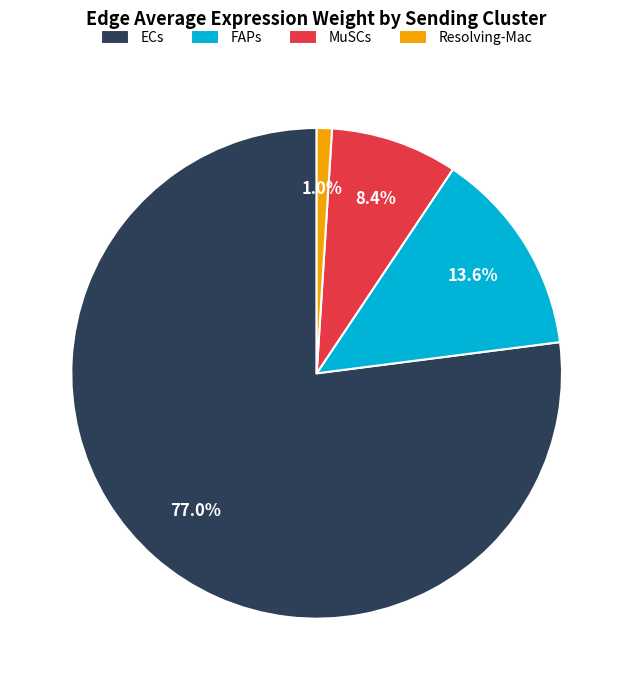

To the nearest percent, what is the average slice percentage?

25%